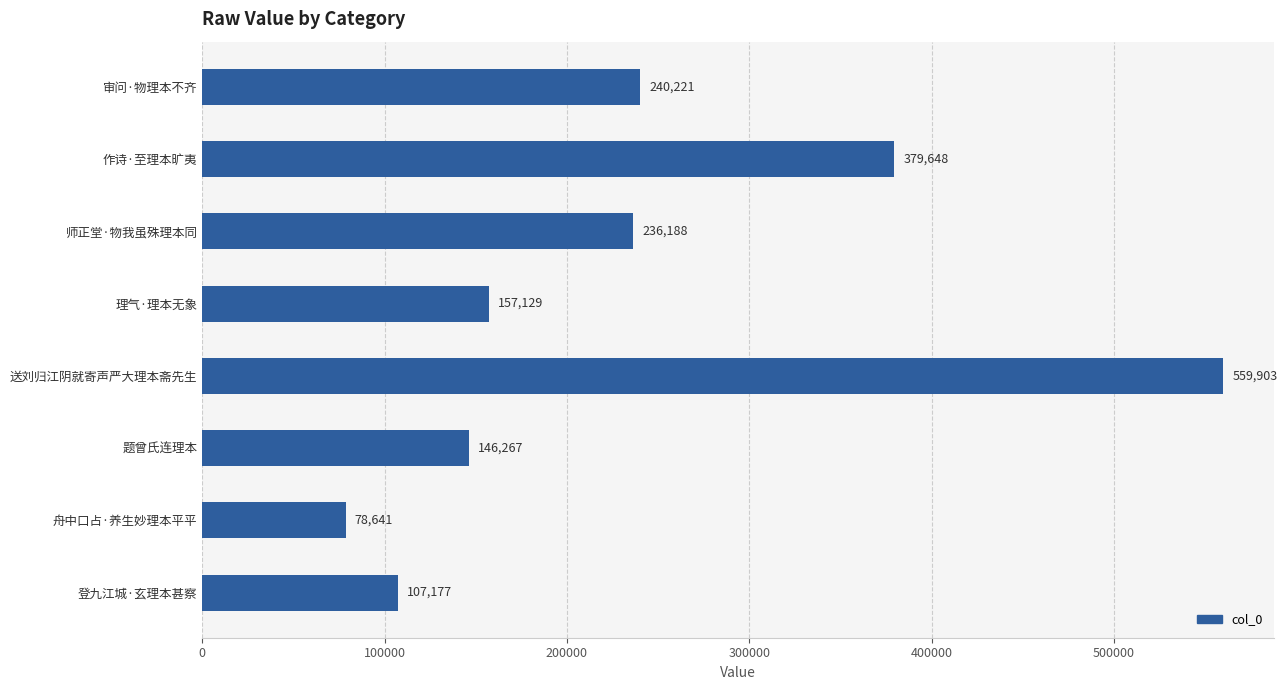

True or false: the data shows 122842 at 舟中口占·养生妙理本平平.

False